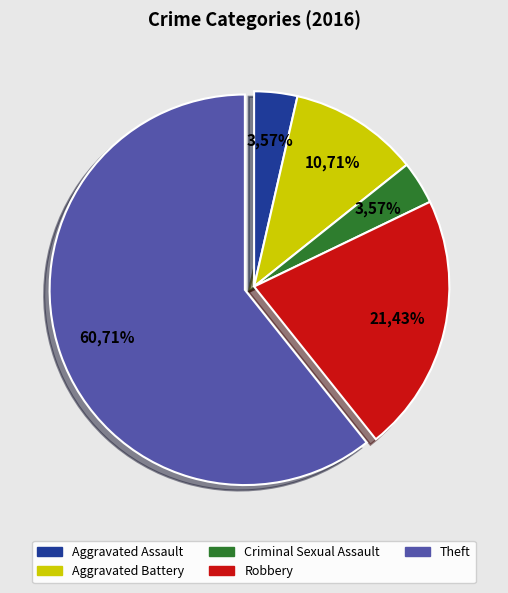

To the nearest percent, what is the average slice percentage?

20%